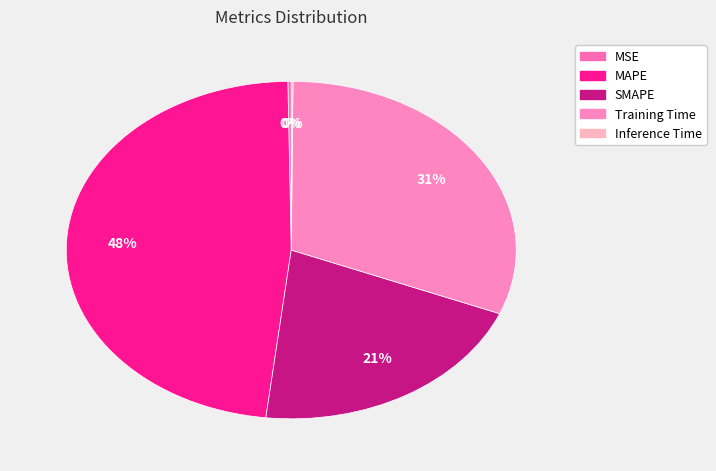

Is it true that MSE is 0% of the pie?

True